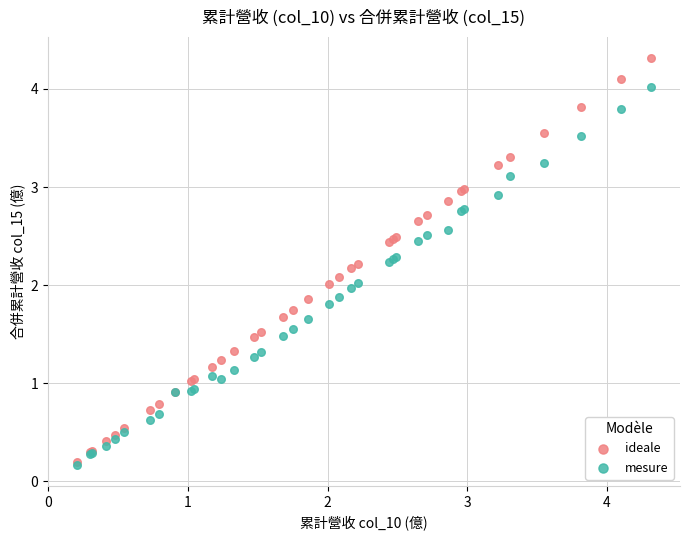

Which series has the widest spread of Y values?

ideale